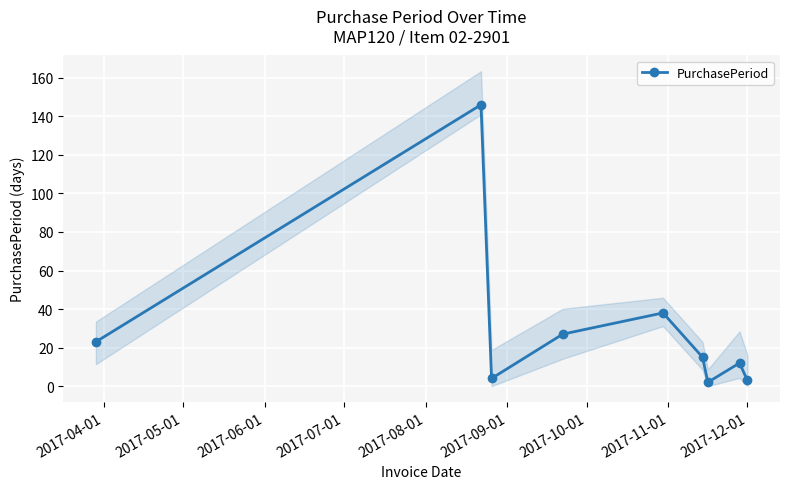

What is the maximum value for PurchasePeriod?

146